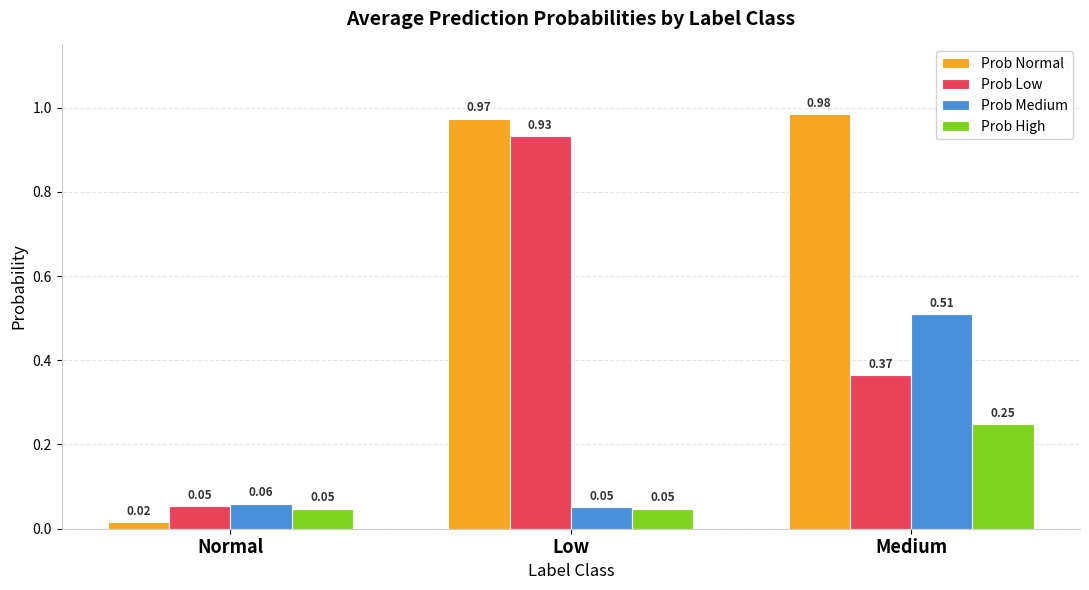

Which category has the lowest value across all series?

Normal